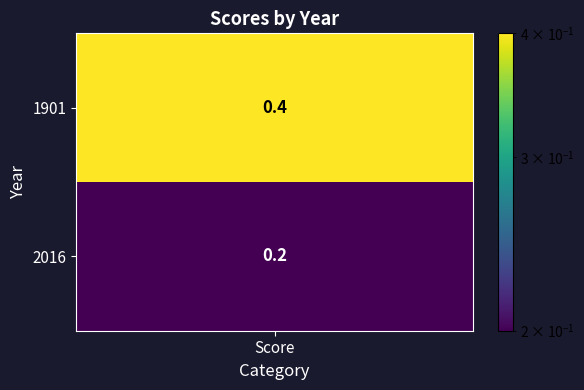

How many values are between 0 and 1?

2